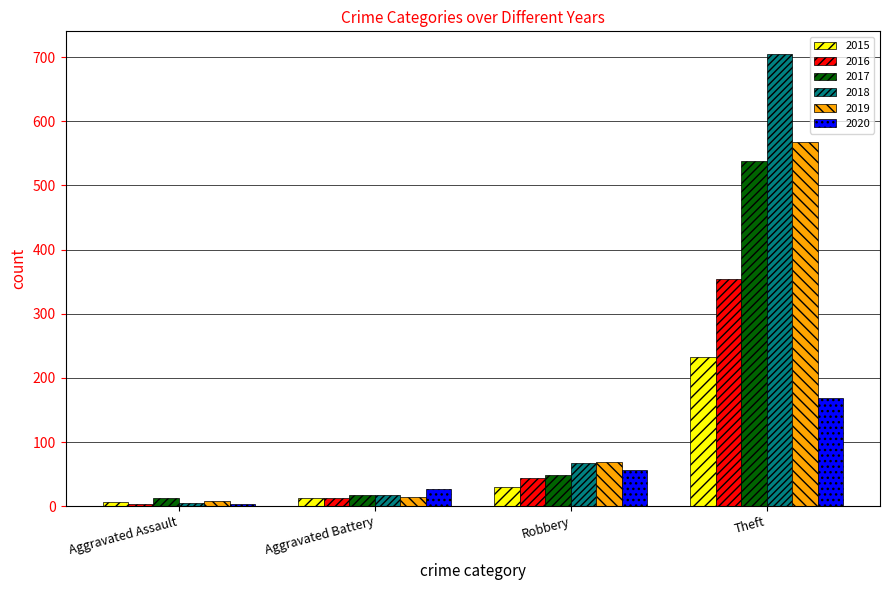

What is the difference between the maximum and minimum values in the 2018 series?

700